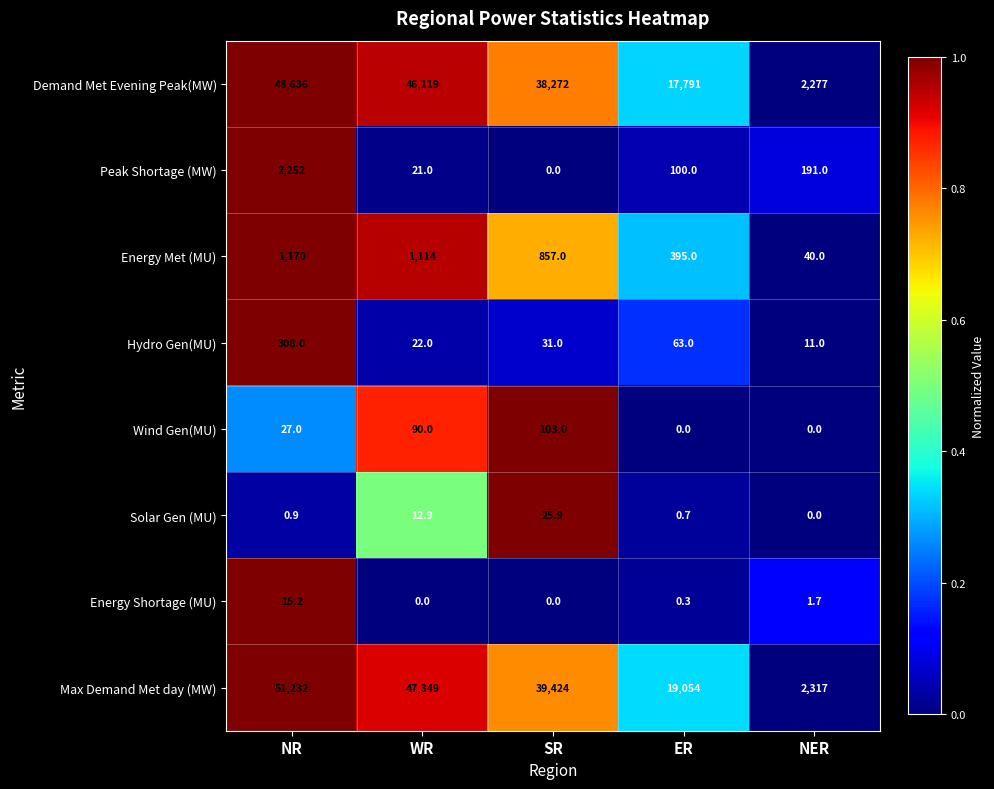

The value of Peak Shortage (MW) at WR is 21.0. True or false?

True